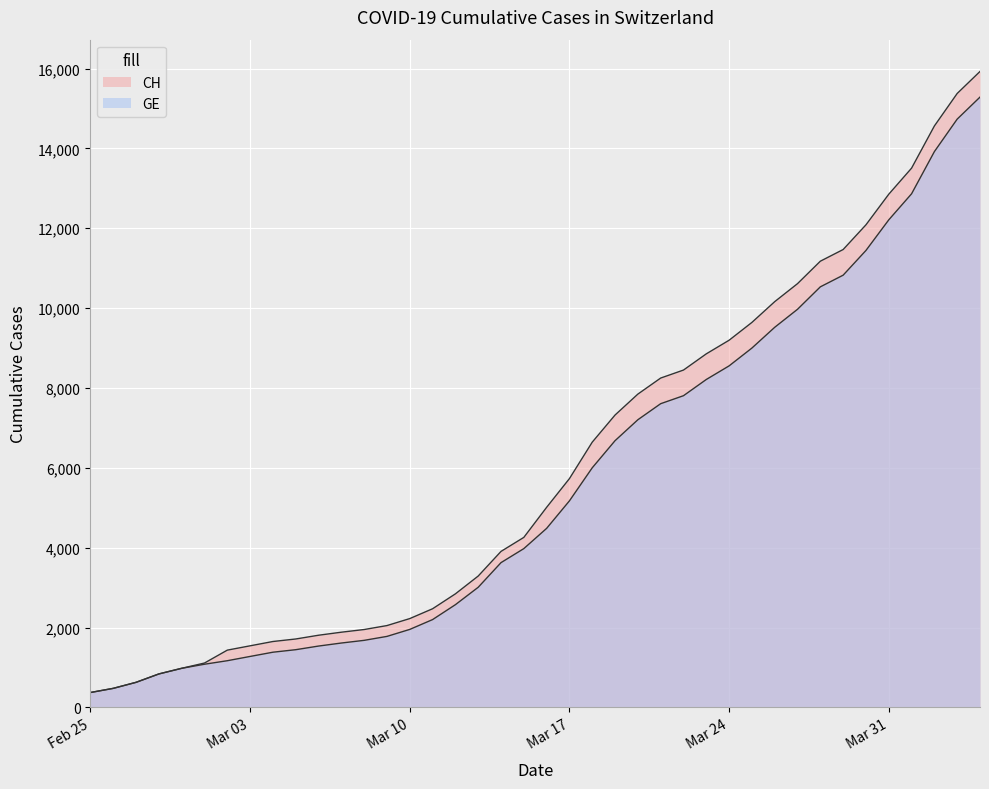

Where does the CH series first go above 5012?

Mar 17